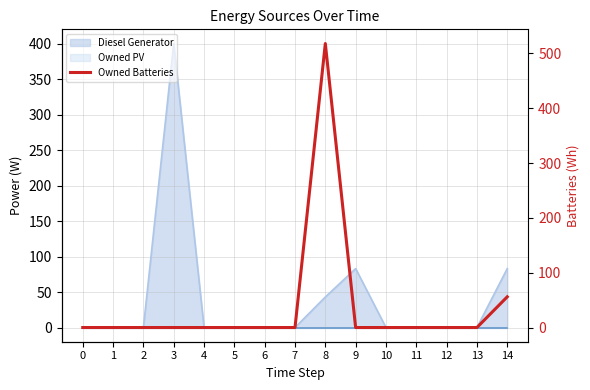

At which category does the chart reach its peak across all series?

8